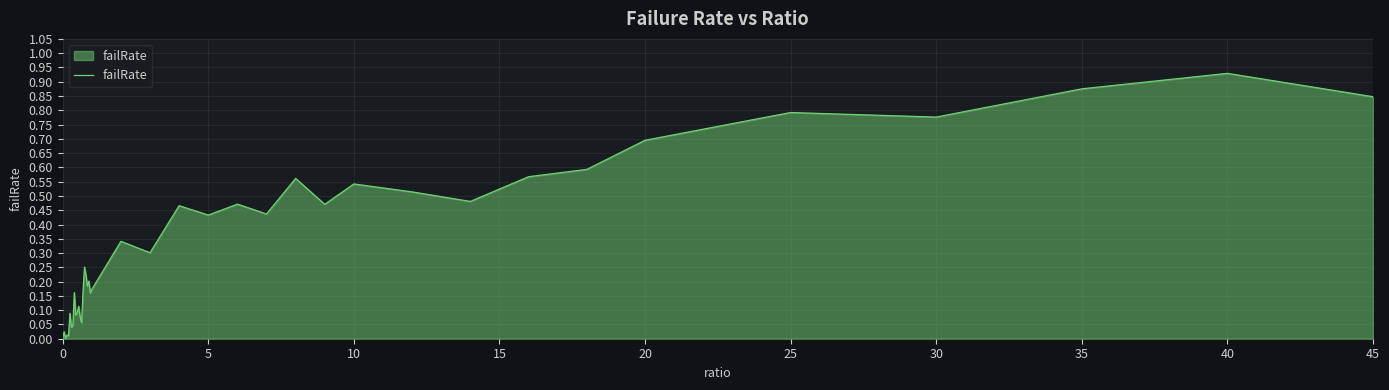

Which label corresponds to the largest value in the chart?

40